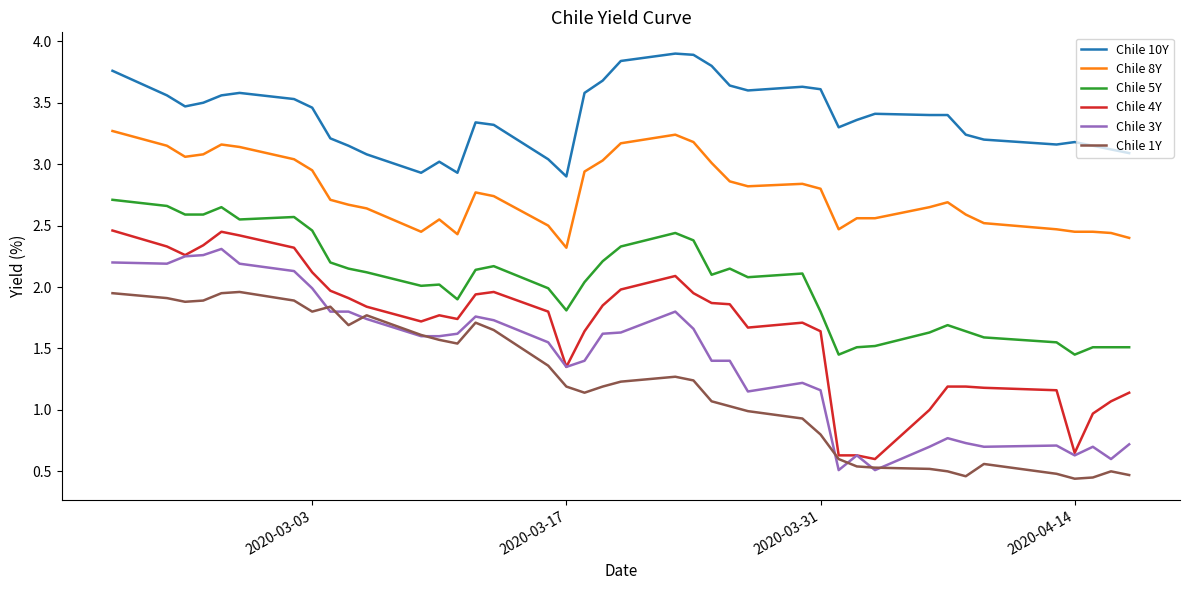

True or false: Chile 1Y and Chile 10Y intersect in this chart.

False